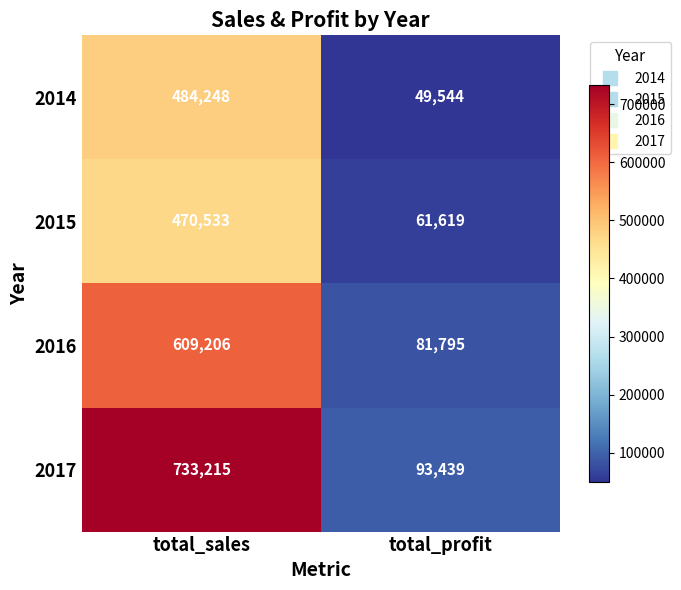

At which category is the sum across all series the highest?

total_sales